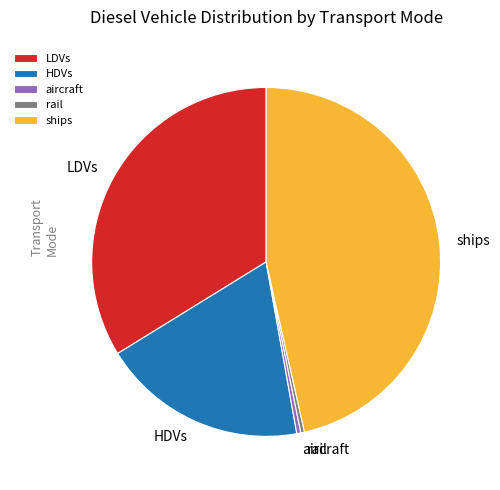

Does ships account for over 50% of the chart?

No